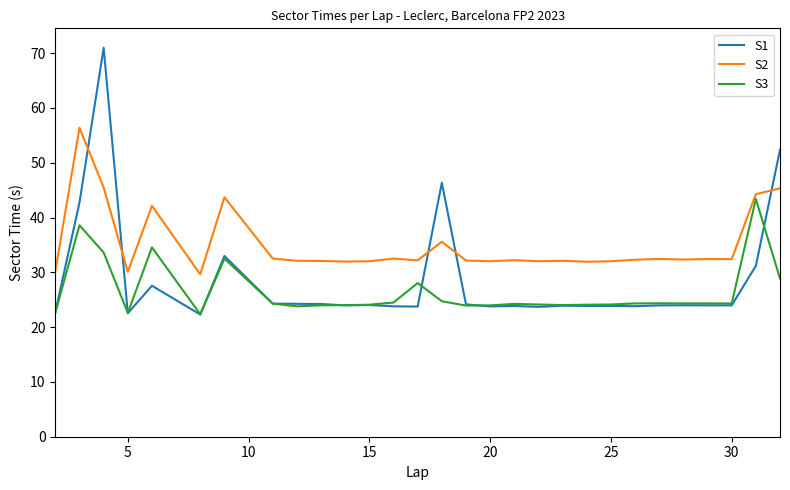

How many distinct data groups are displayed?

3